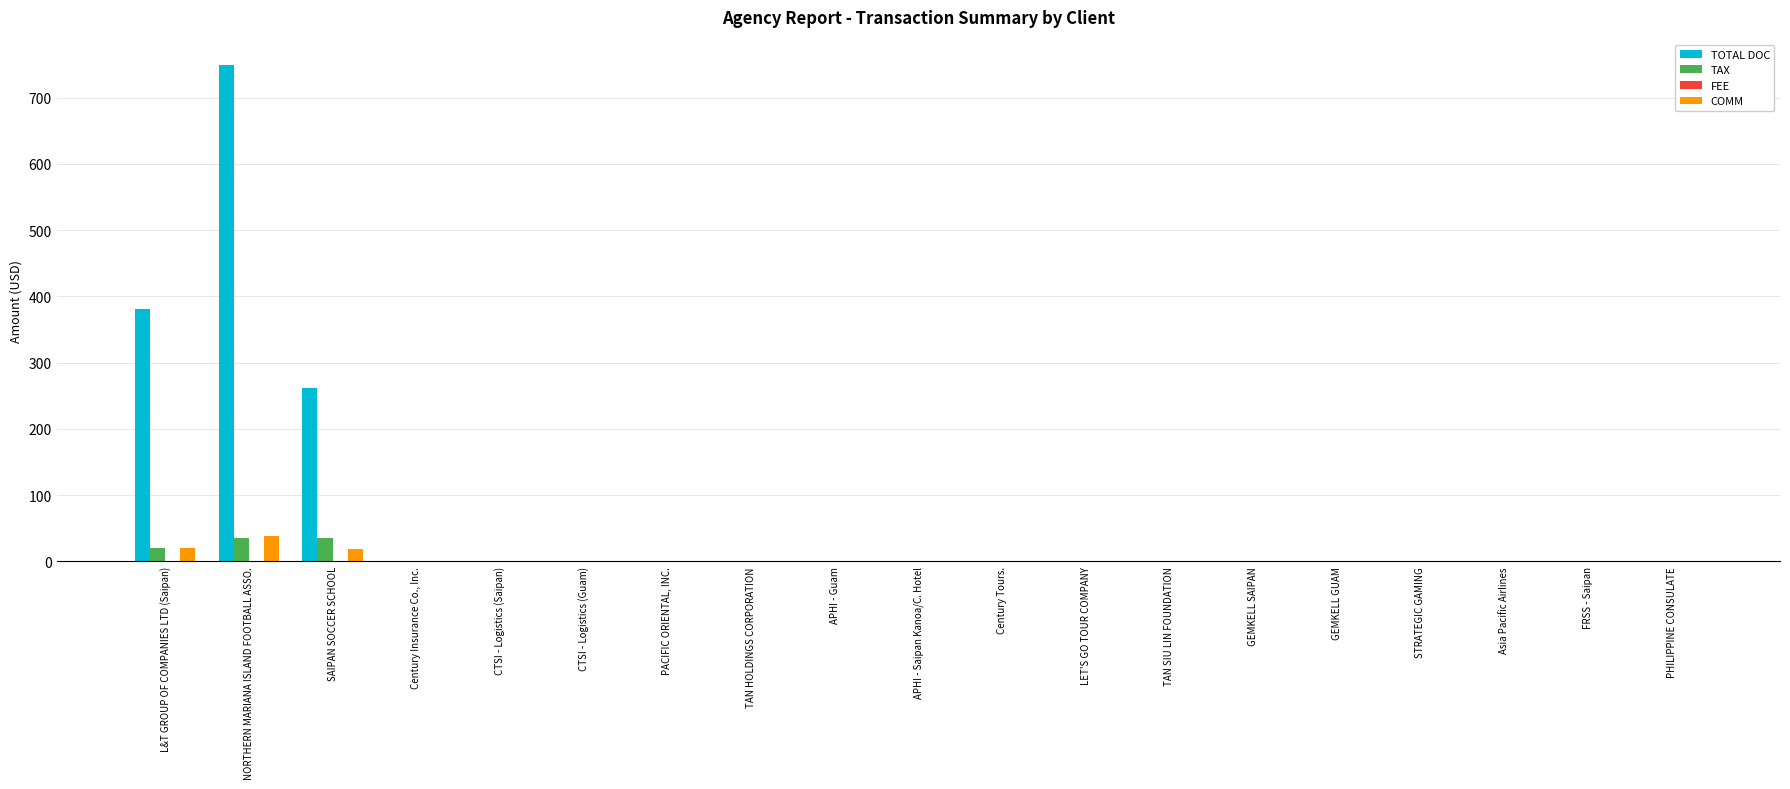

At which label does TOTAL DOC reach its peak?

NORTHERN MARIANA ISLAND FOOTBALL ASSO.